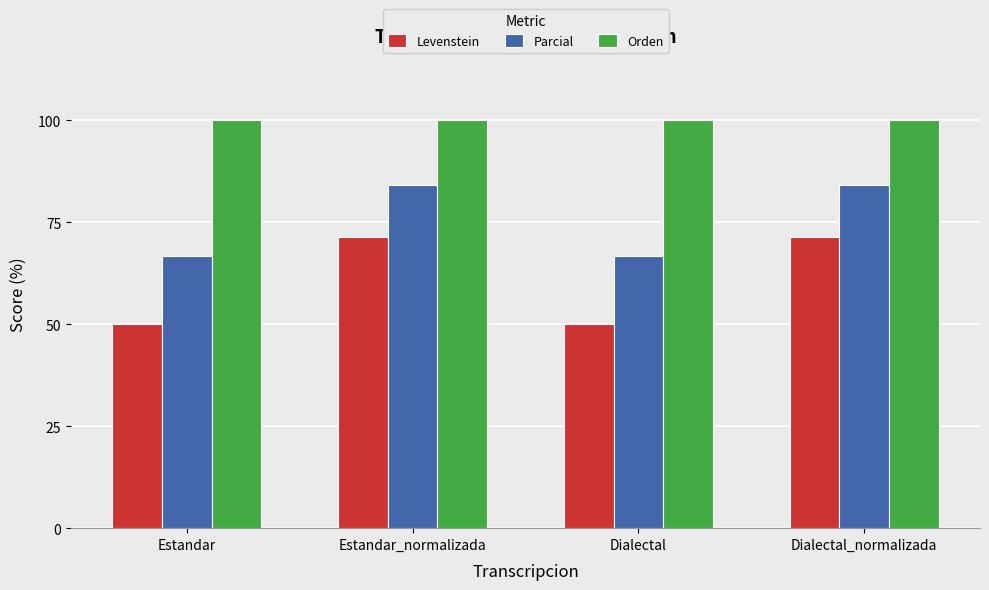

How many bars are there in total?

12